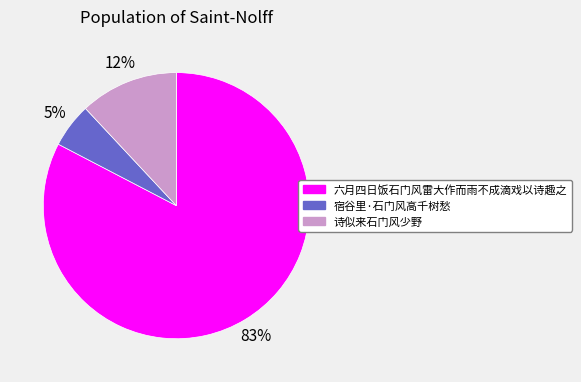

Which slice is the largest?

六月四日饭石门风雷大作而雨不成滴戏以诗趣之